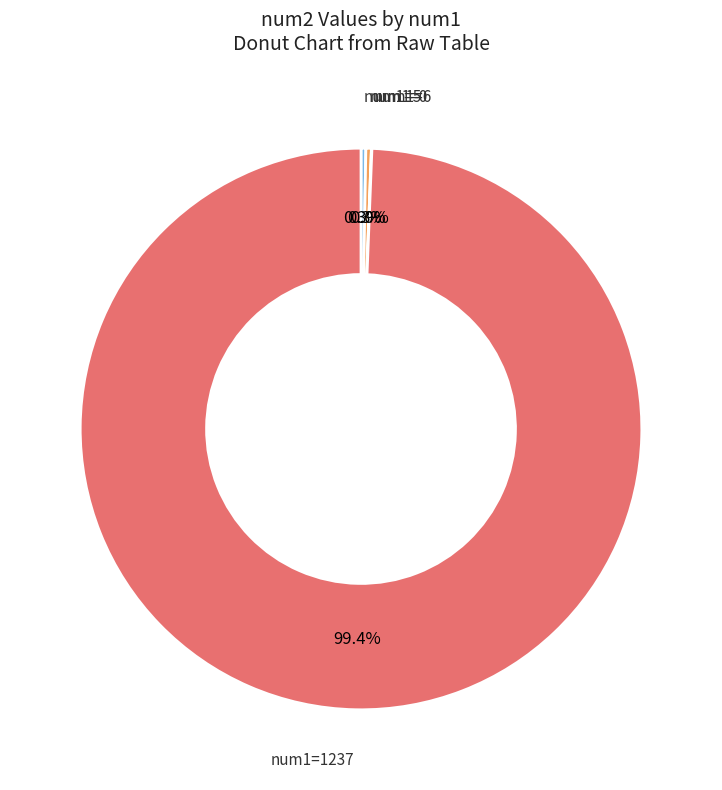

Do num1=1237 and num1=0 together represent more than half of the pie?

Yes